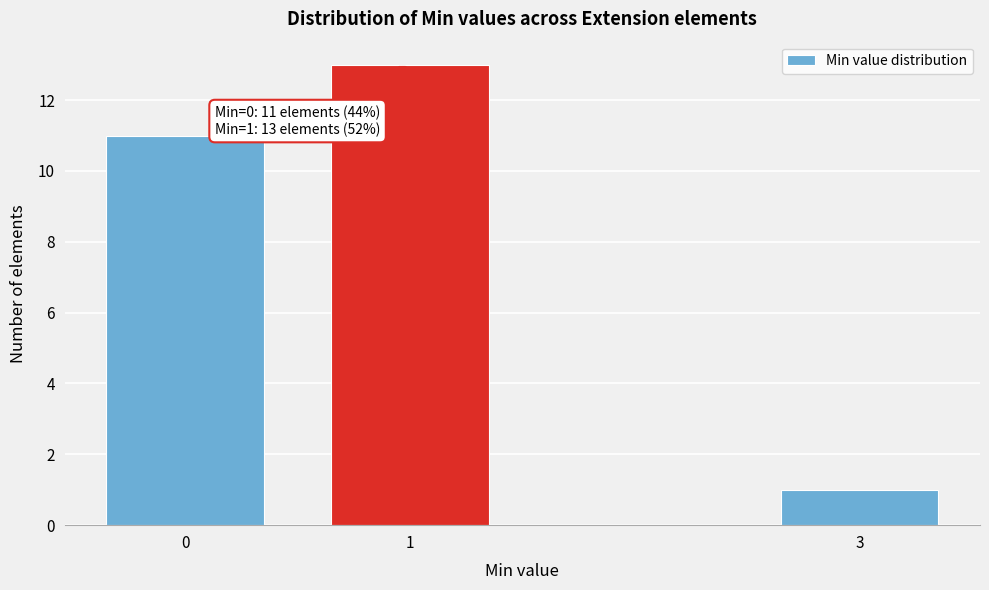

Reading right to left, list all the values displayed in this chart.

3=1	1=13	0=11